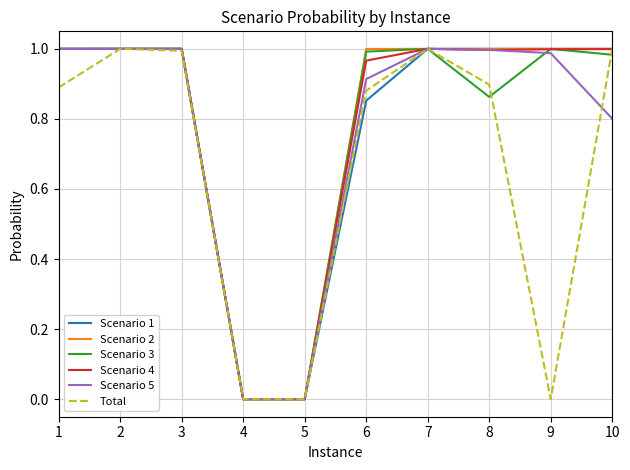

Does the chart have visible grid lines?

Yes